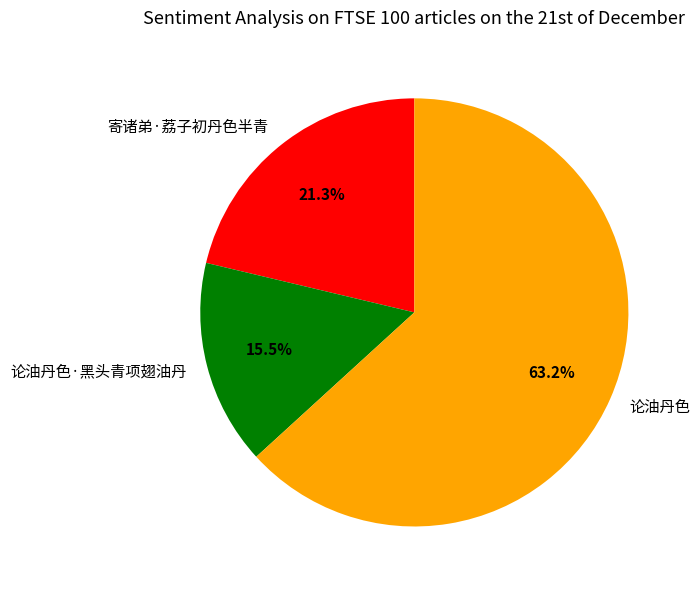

Do 论油丹色·黑头青项翅油丹 and 论油丹色 together represent more than half of the pie?

Yes